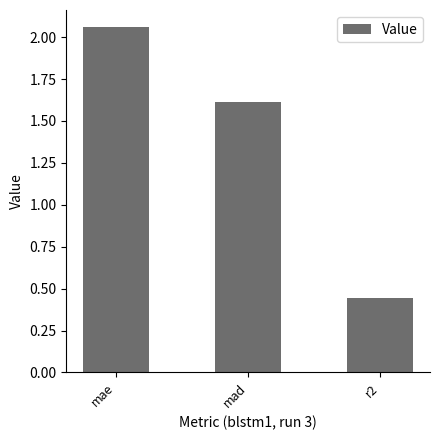

What is the change in value from mae to mad?

-0.4